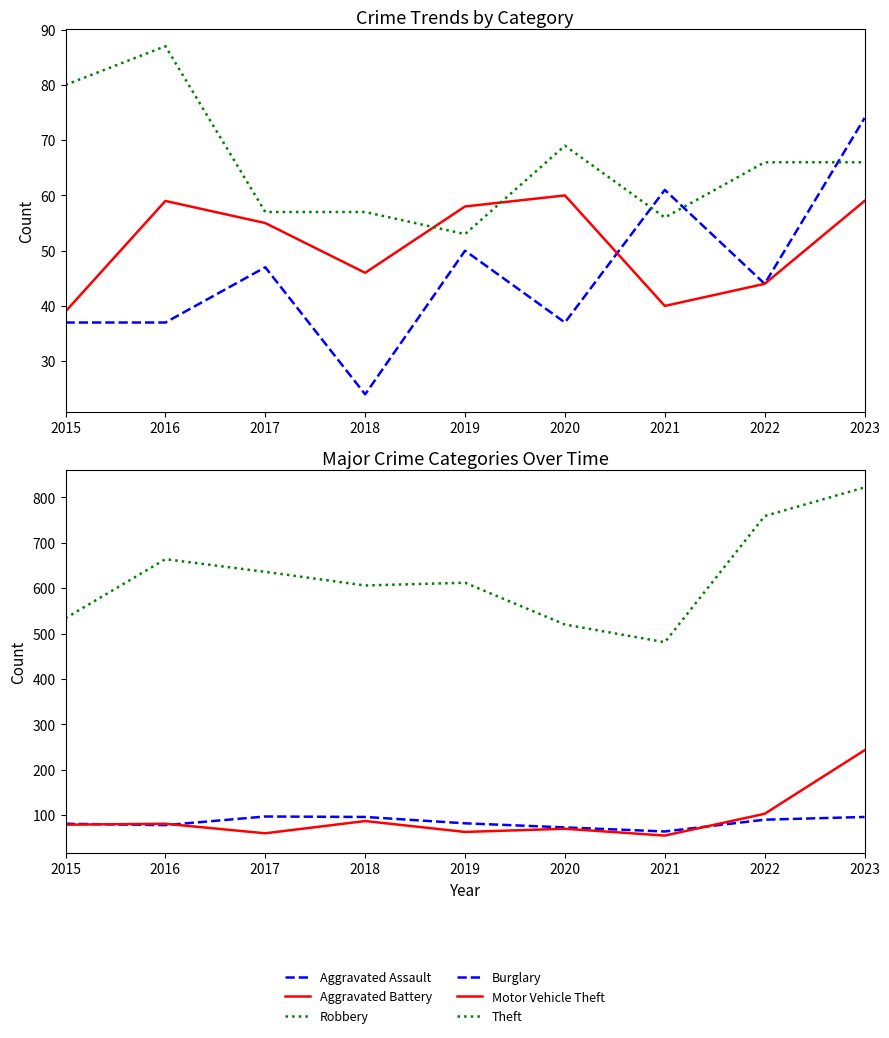

In Burglary, how many points are lower than both neighbors (excluding endpoints)?

2